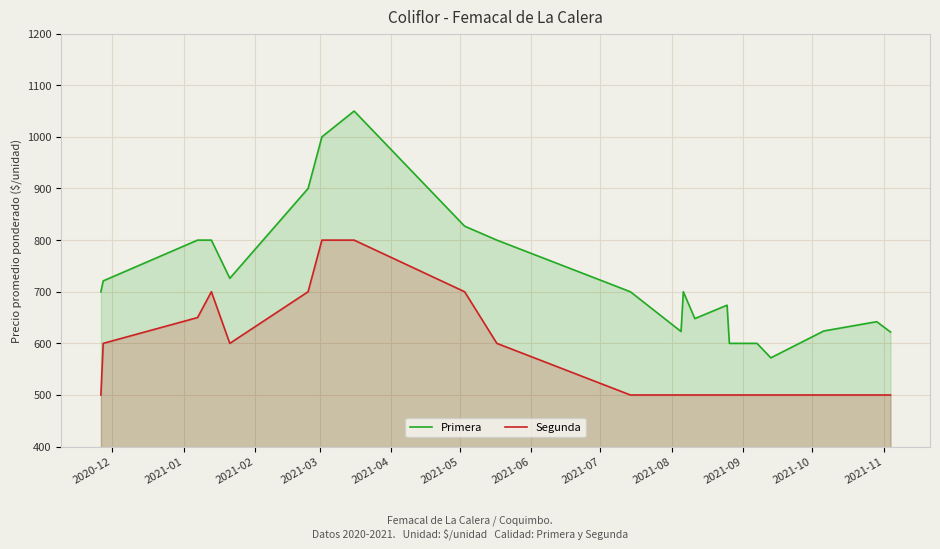

What is the smallest value displayed?

500